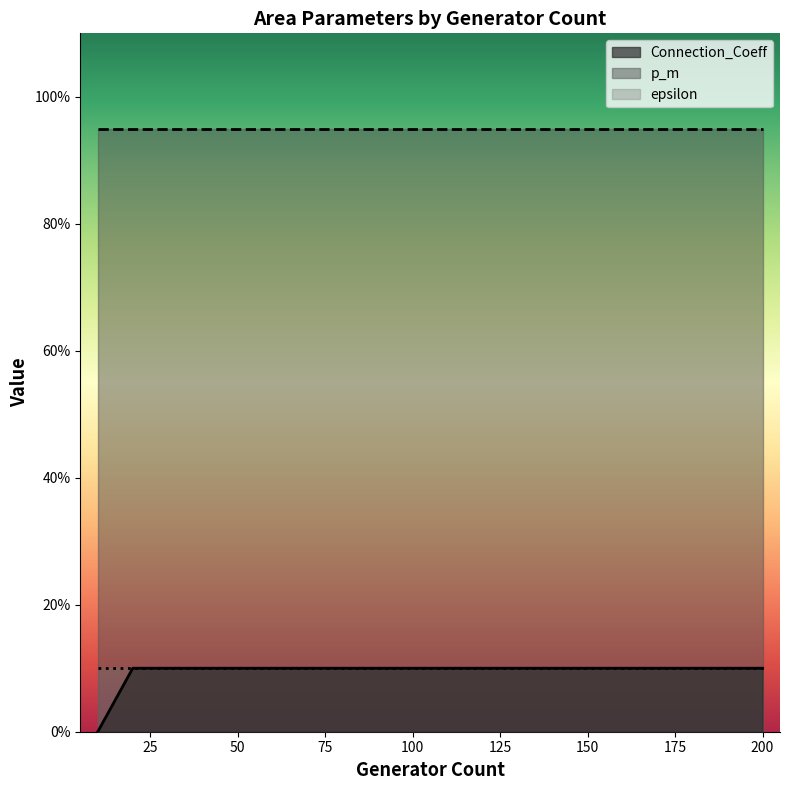

True or false: p_m and Connection_Coeff cross at least once.

False